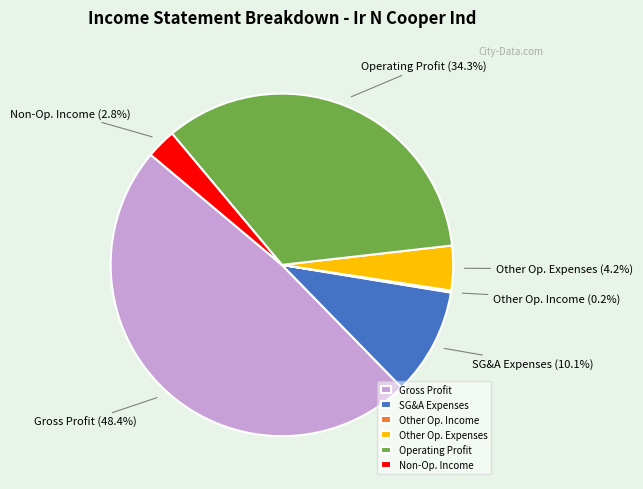

Which has a higher value, Operating Profit or Gross Profit?

Gross Profit